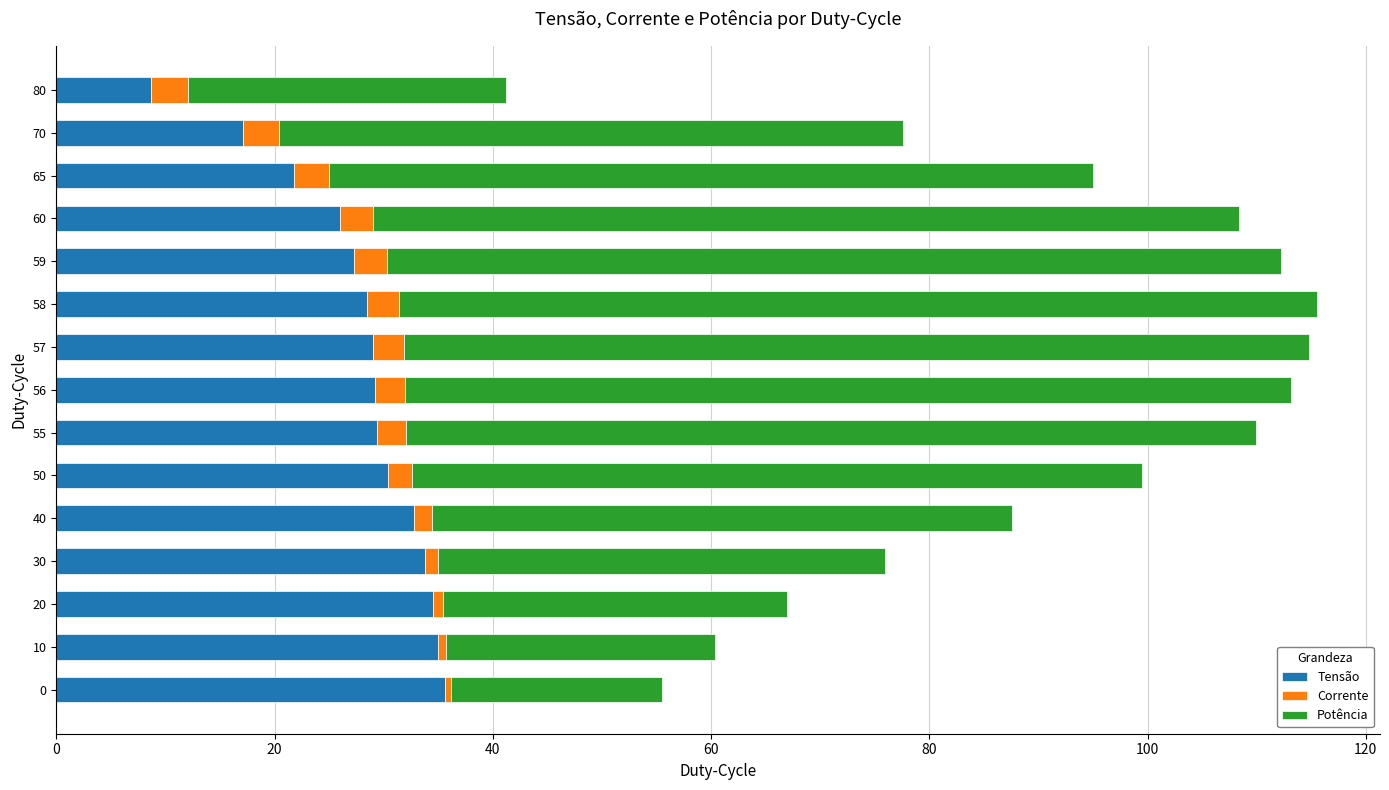

What is the sum of all Tensão values?

419.1